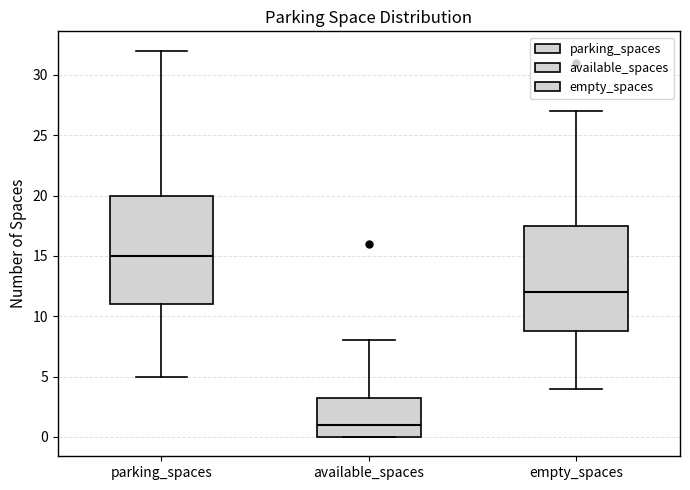

Reading left to right, read every box against the y-axis: the position of its median line, the range the box covers, and the ends of its whiskers. The values are not printed on the chart, so give them approximately, as read against the axis.

parking_spaces: median 15.0, box 11.0 to 20.0, whiskers 5.0 to 32.0
available_spaces: median 1.0, box 0.0 to 3.5, whiskers 0.0 to 8.0
empty_spaces: median 12.0, box 9.0 to 17.5, whiskers 4.0 to 27.0